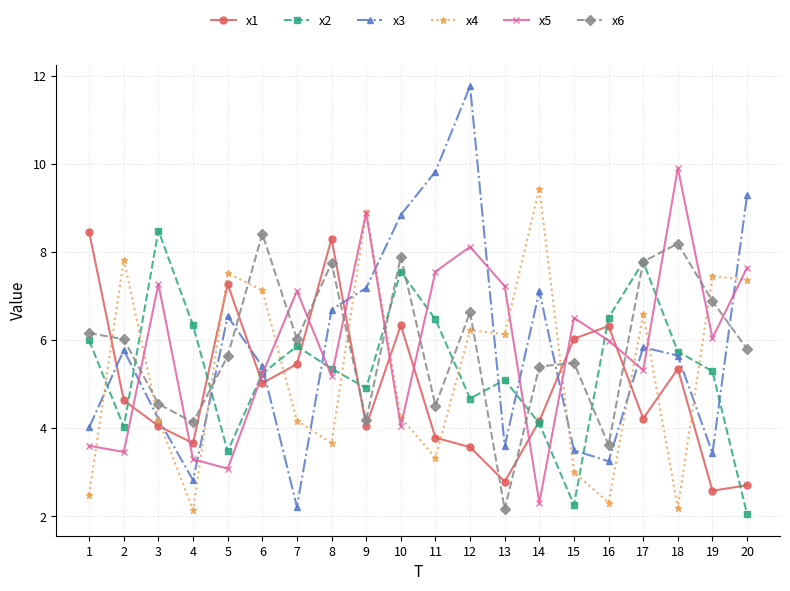

Which category has the highest value in the x4 series?

14